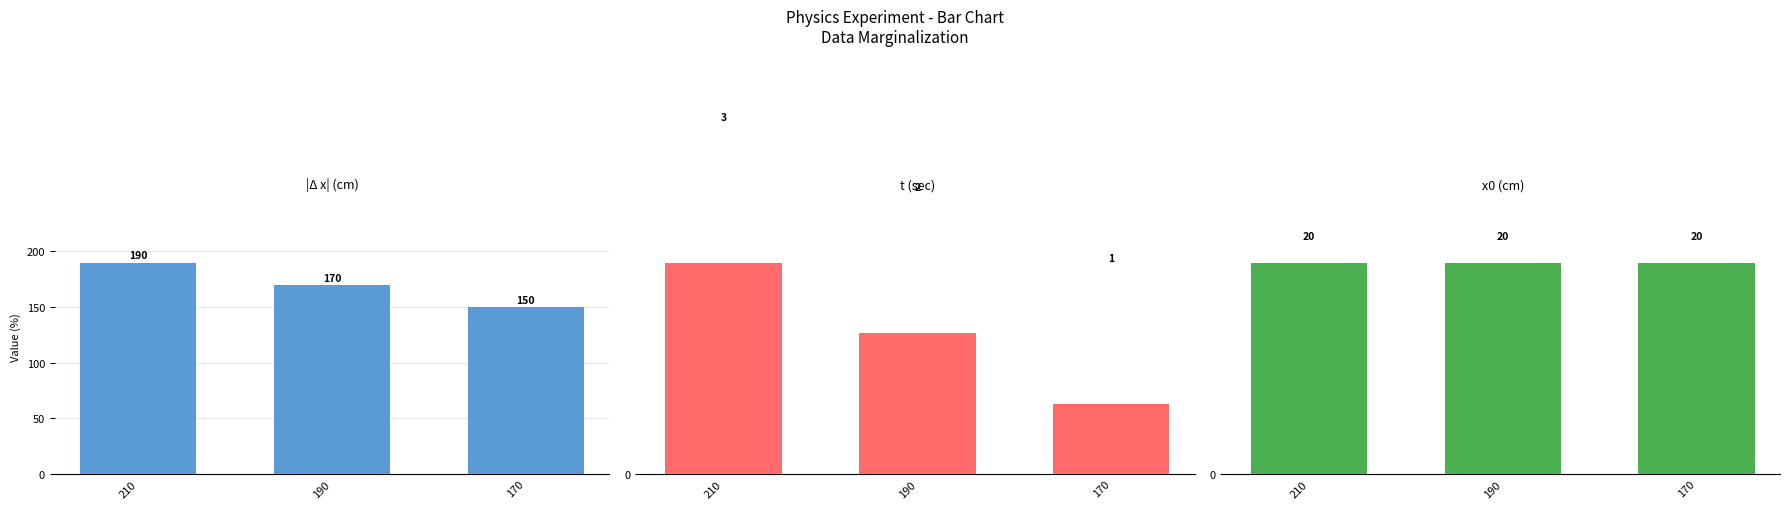

The value of x0 (cm) at 170 is 20. True or false?

True